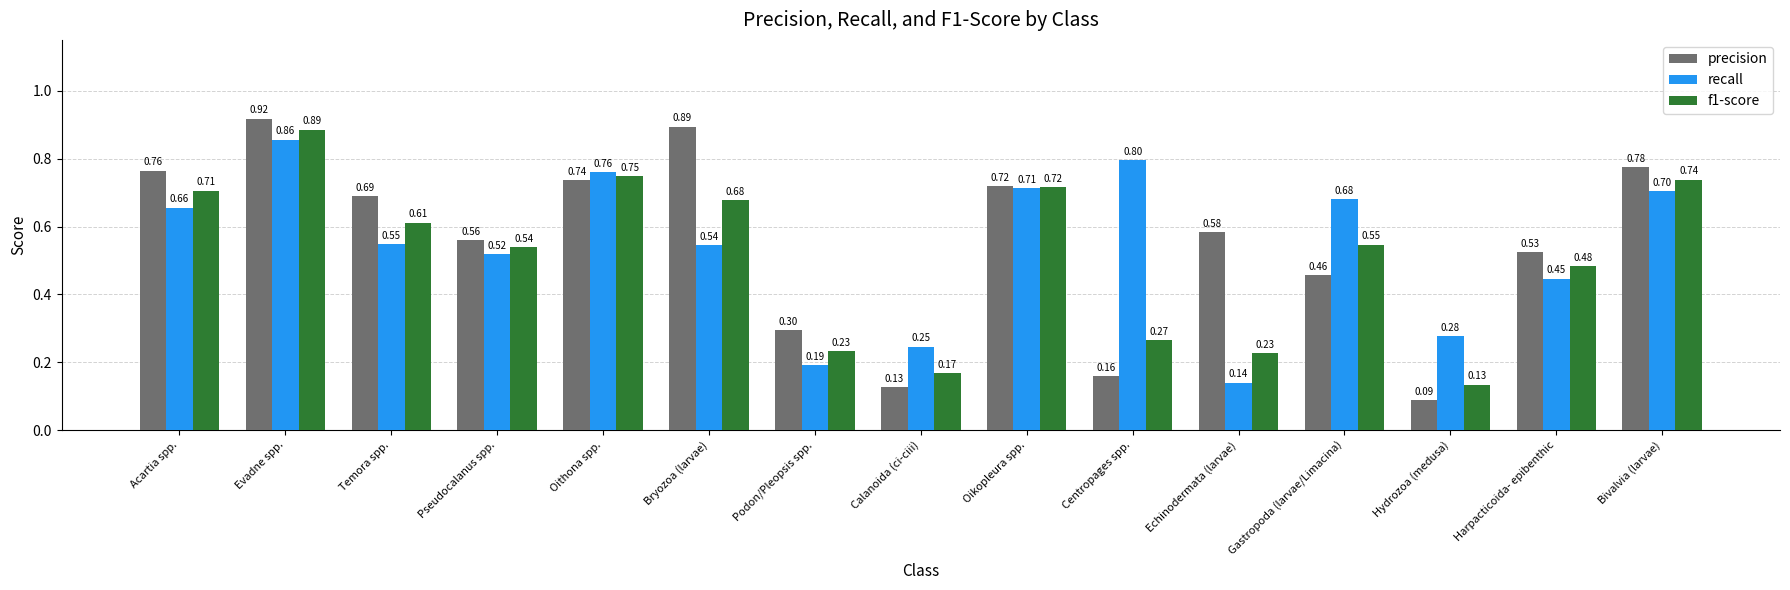

Count the f1-score values in the range 0 to 1.

15